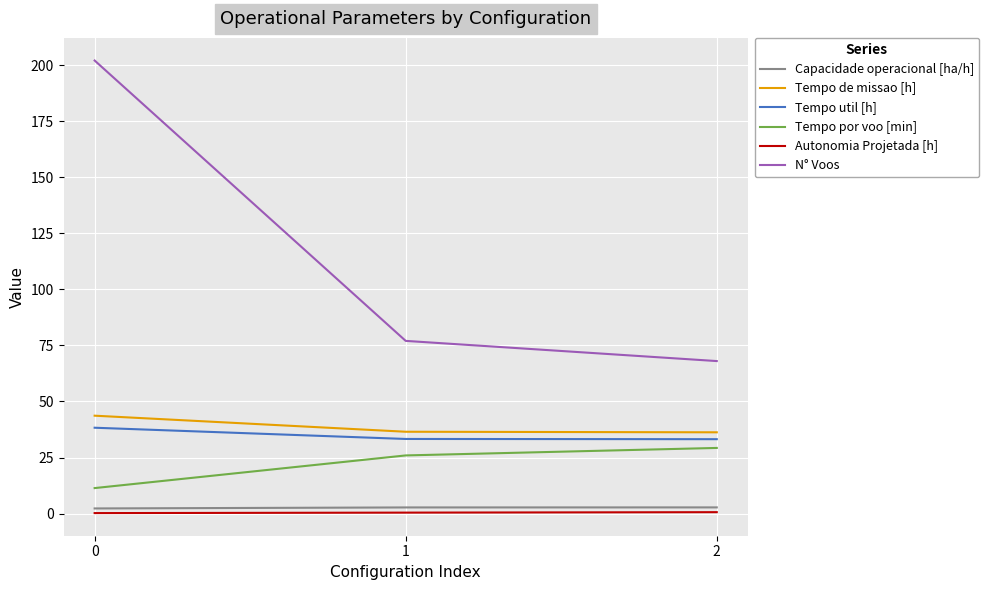

List the labels in order of N° Voos value, largest first.

0, 1, 2